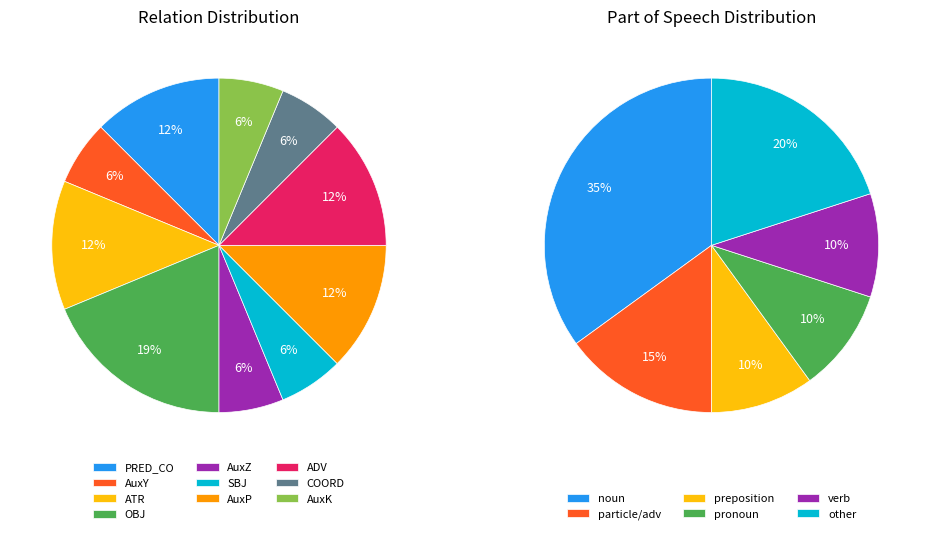

What percentage is NOT represented by AuxP?

87.5%